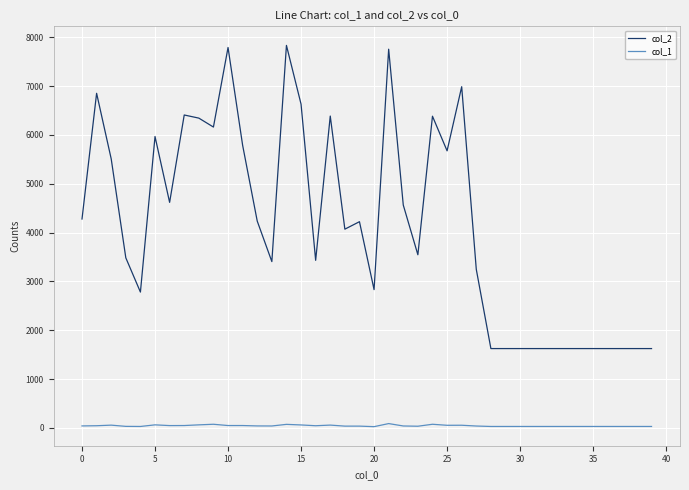

Which series has the largest range (max minus min)?

col_2